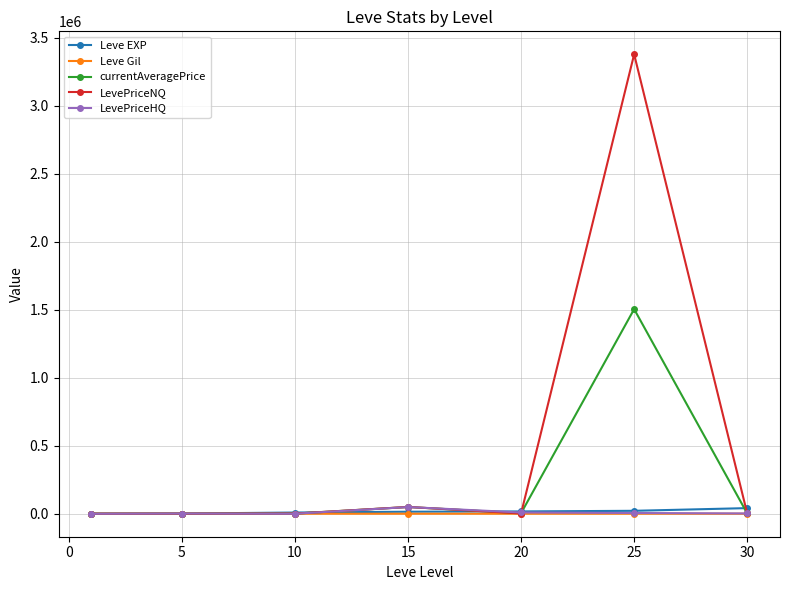

Which series has the widest spread of values?

LevePriceNQ